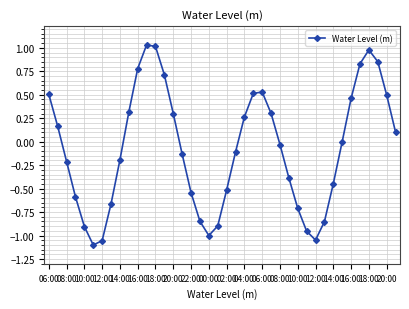

True or false: the data has more than 0 interior local peaks.

True